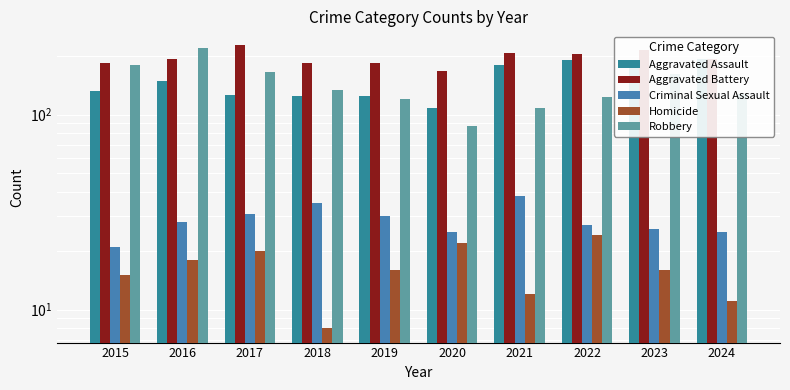

What is the total value across all series at 2017?

569